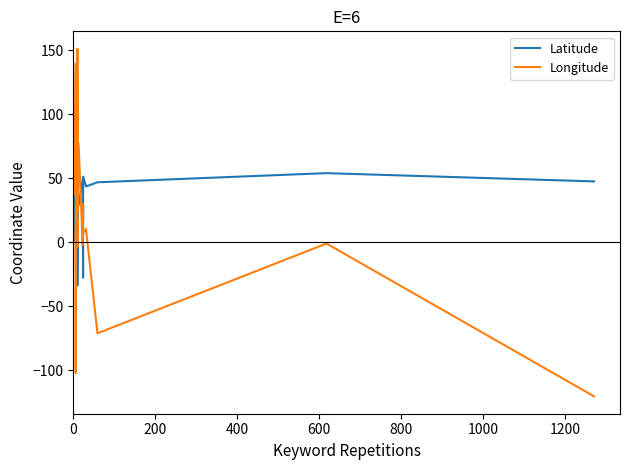

What is the average value of the Latitude series?

36.3